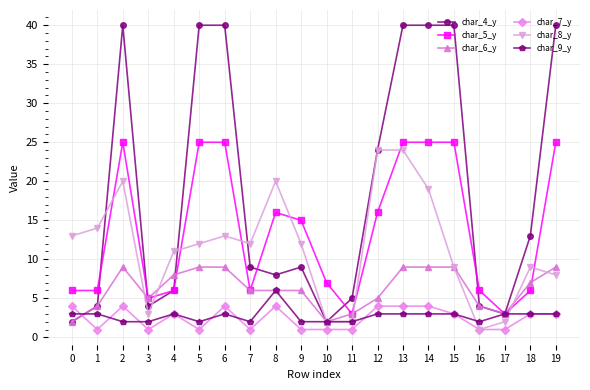

Rank the series at 6 from lowest to highest value.

char_9_y, char_7_y, char_6_y, char_8_y, char_5_y, char_4_y